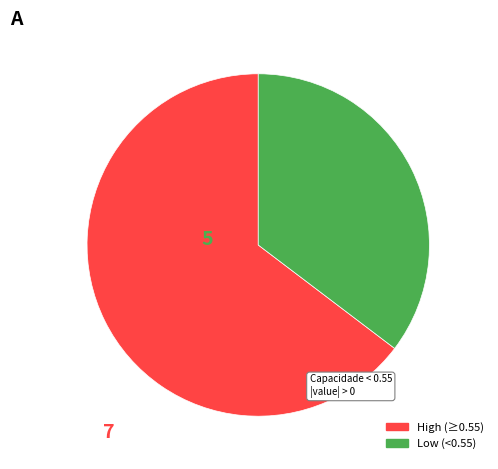

Does any single category account for the majority?

Yes